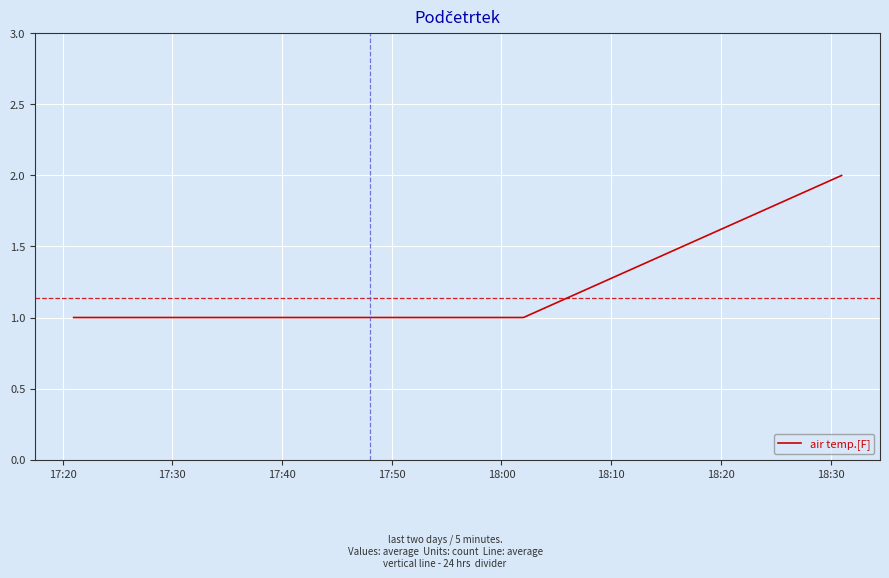

What is the sum of all values?

8